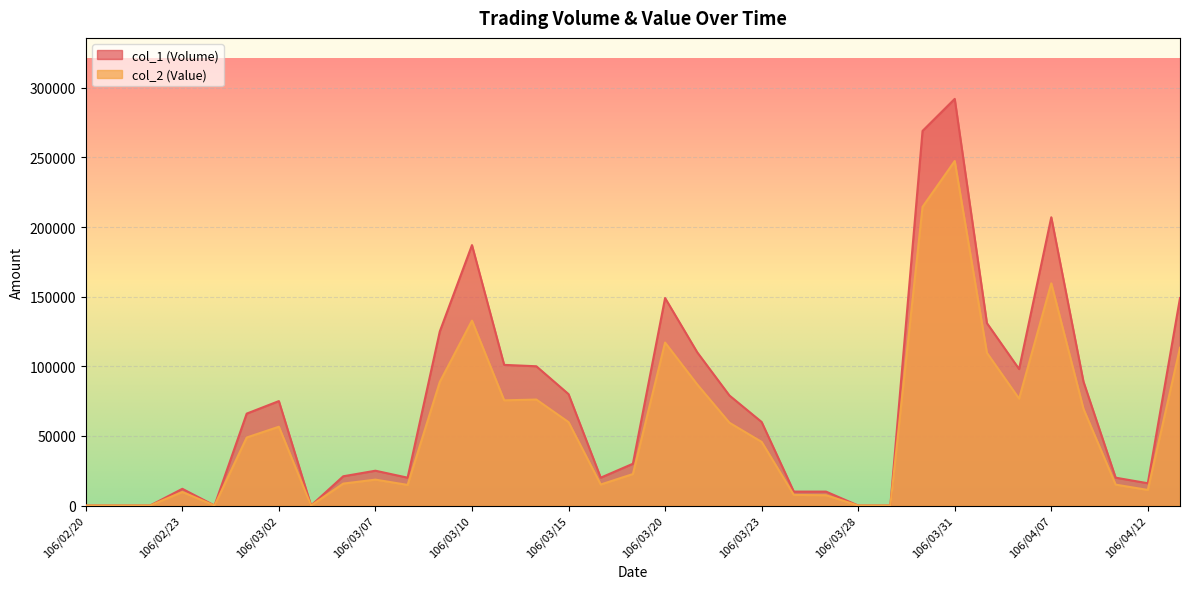

What is the total value across all series at 106/04/13?

262290